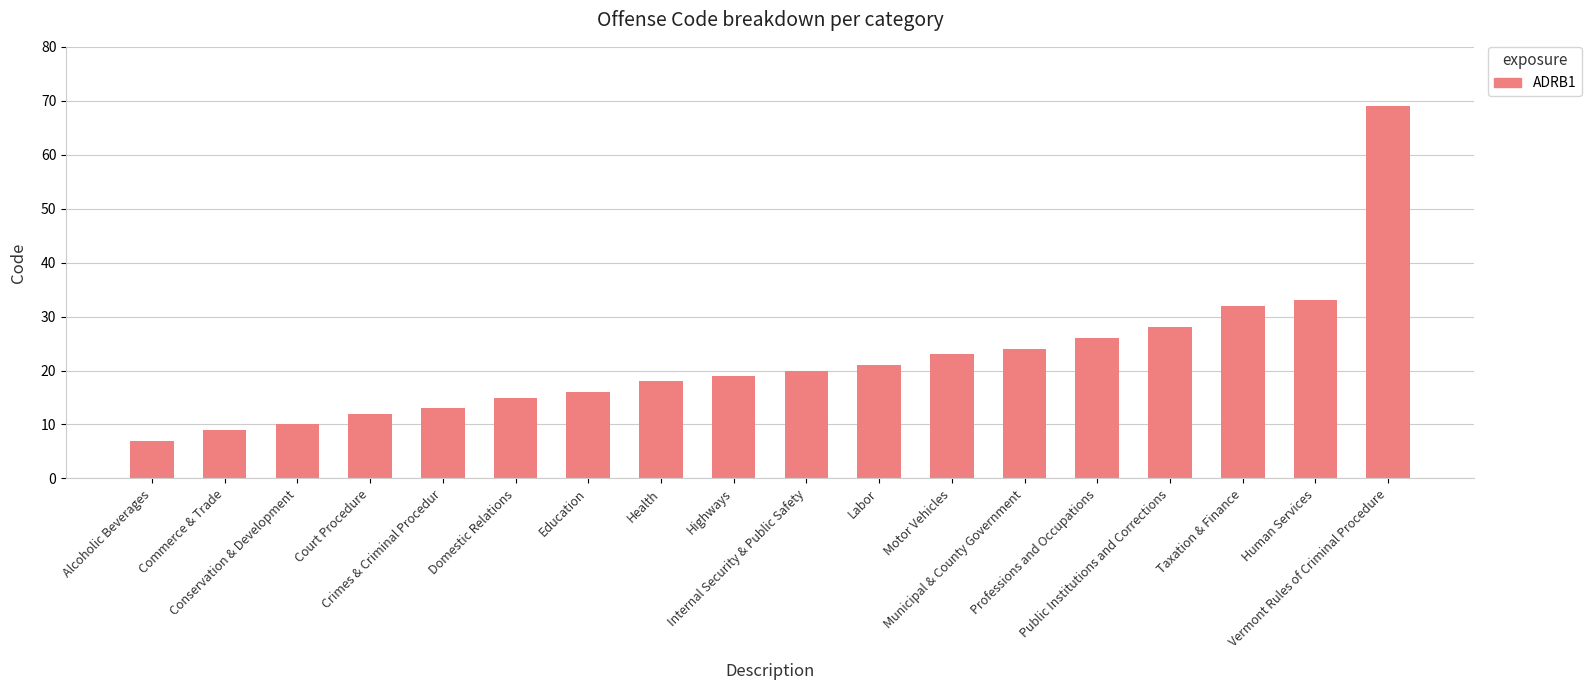

Between Conservation & Development and Commerce & Trade, which is larger?

Conservation & Development